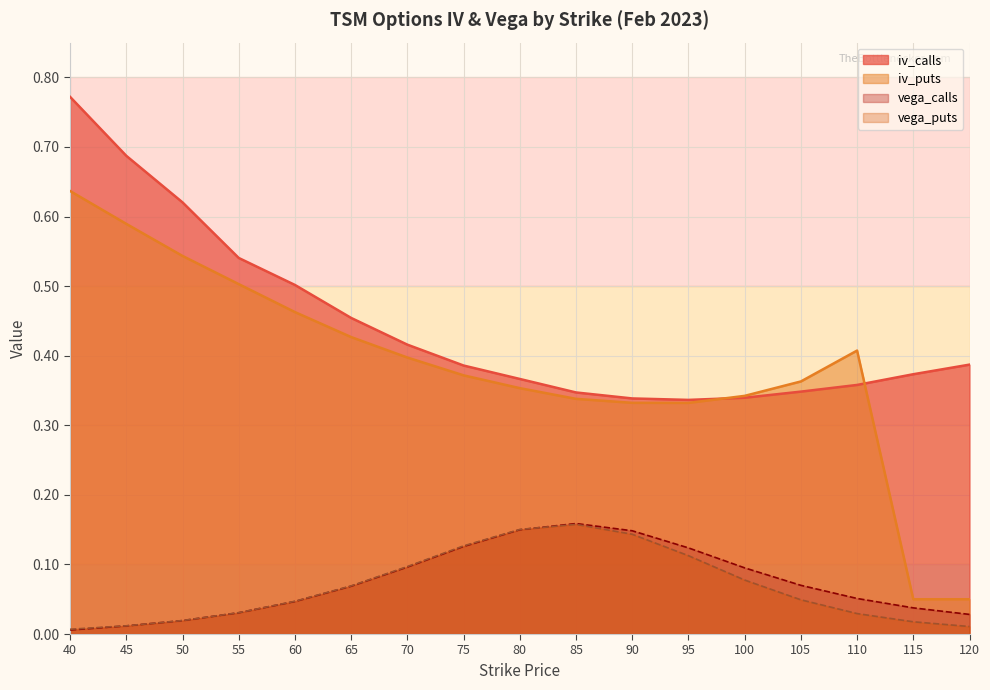

At which category is the sum across all series the highest?

40